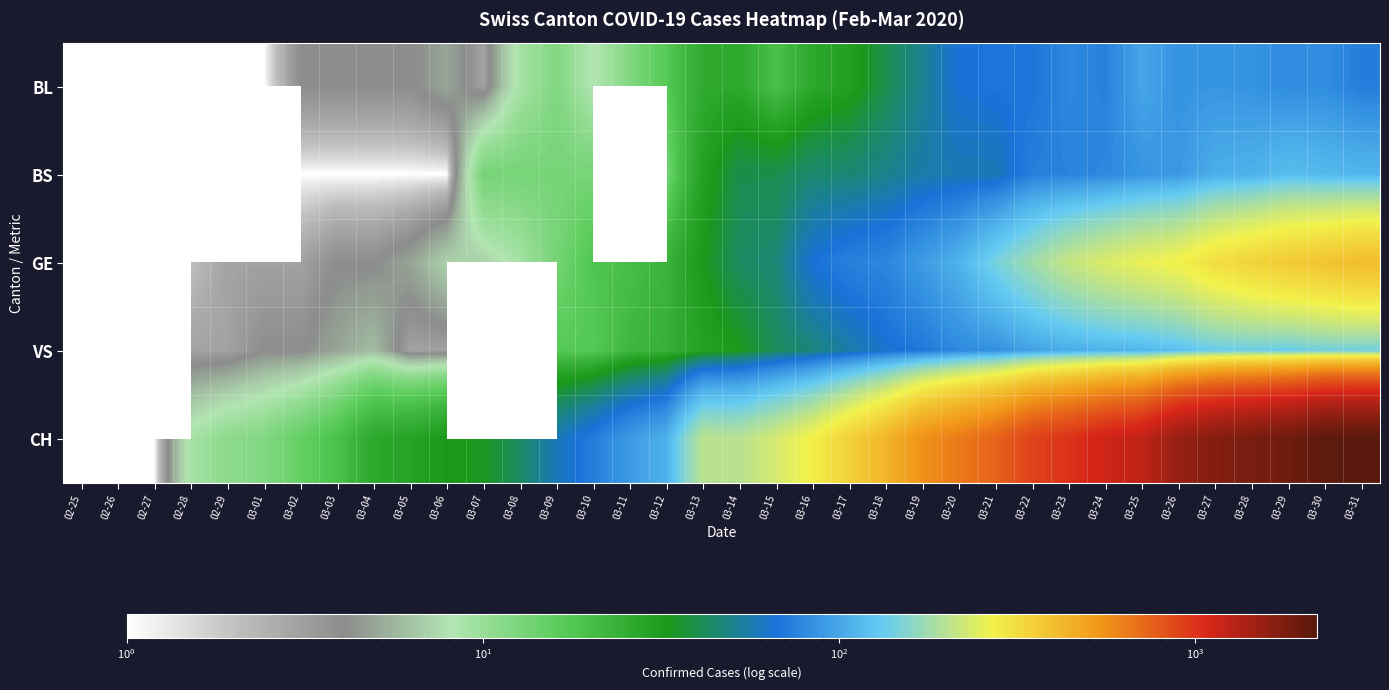

At which category is the sum across all series the highest?

03-31